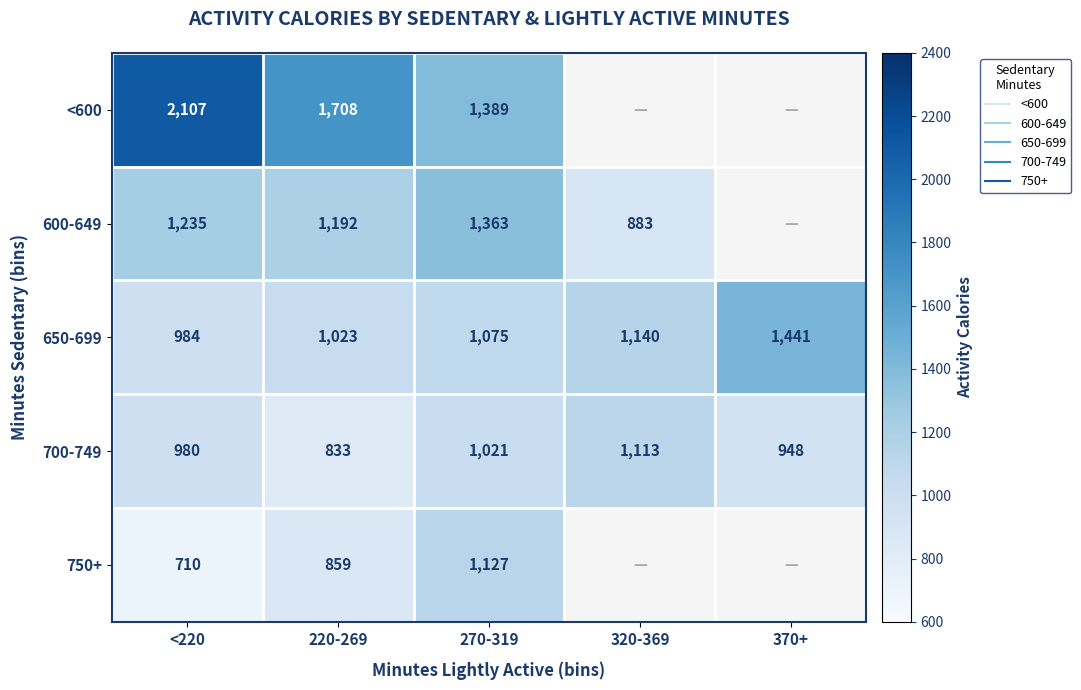

Rank the categories by <600 value from highest to lowest.

<220, 220-269, 270-319, 320-369, 370+